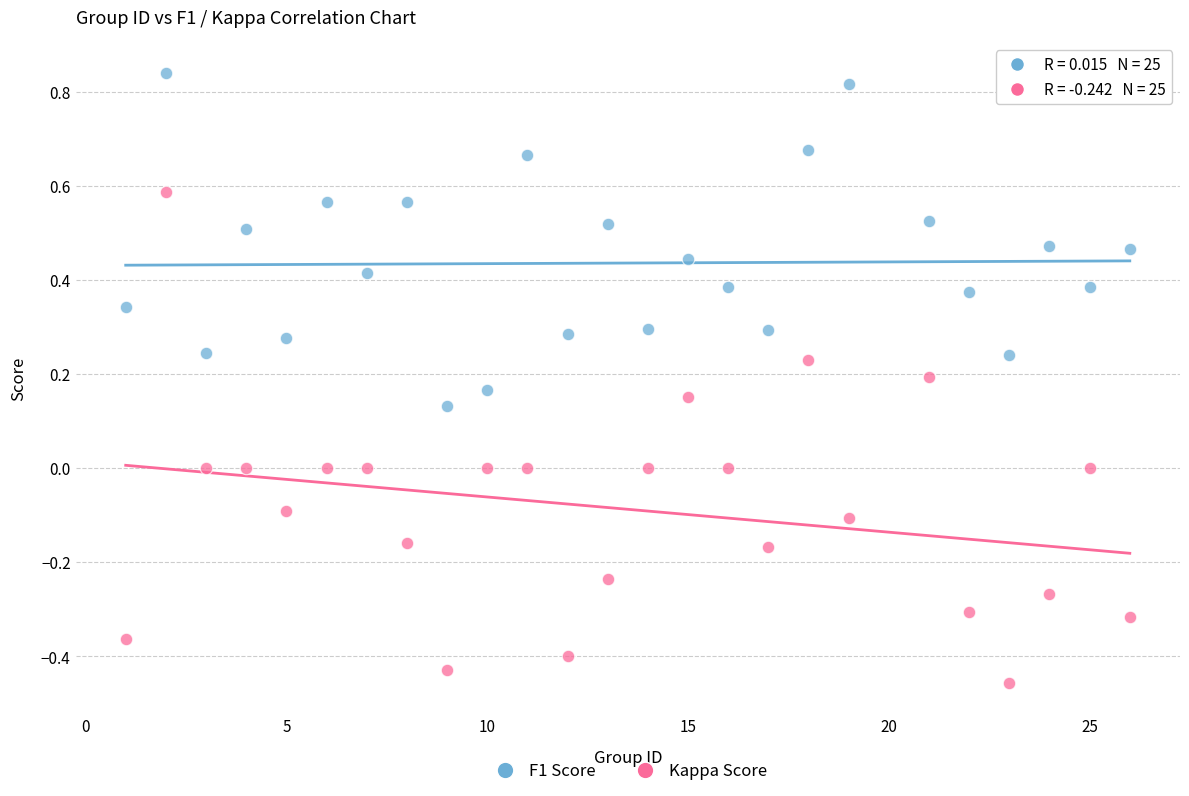

Which series contains the lowest Y value?

Kappa Score